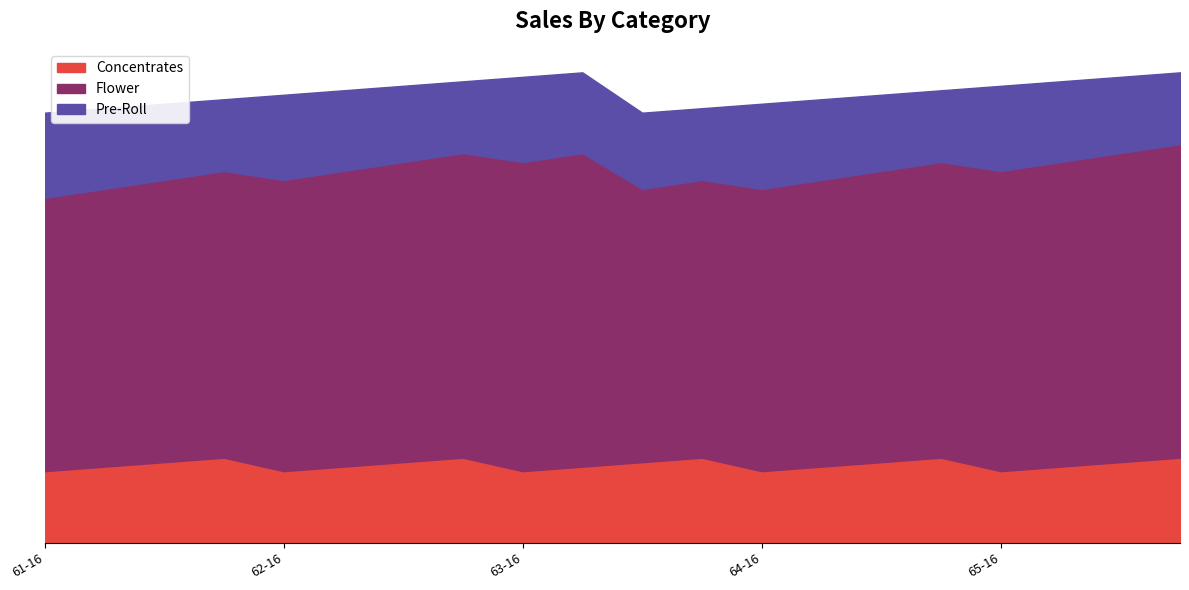

Which label corresponds to the smallest value in the chart?

61-16